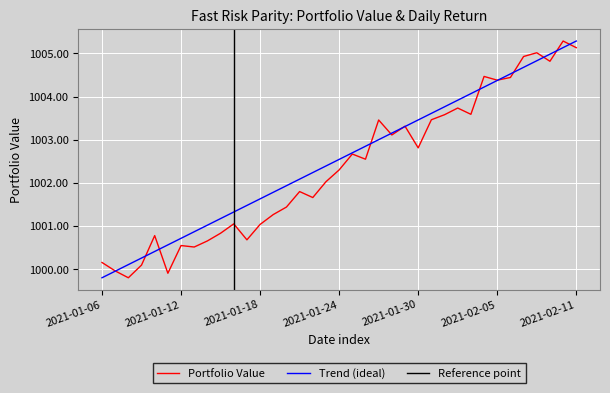

What is the change in value from 2021-01-30 to 2021-02-05?

+1.6